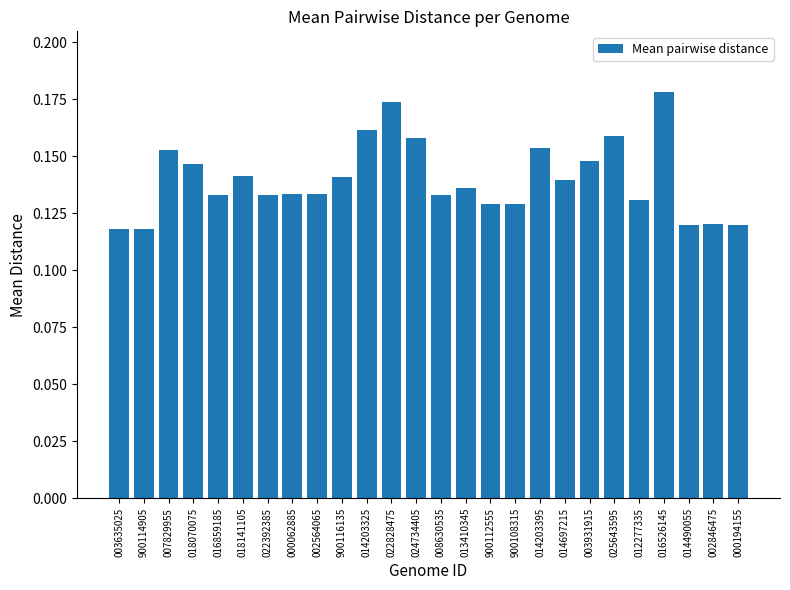

What is the label of the 12th bar from the left?

022828475